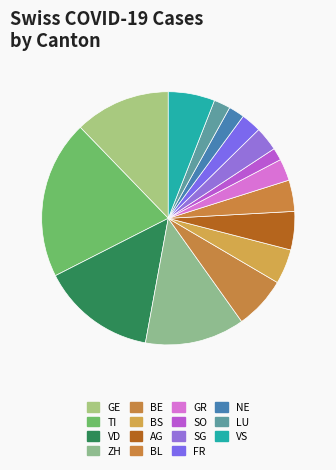

Is there a majority slice in this chart?

No